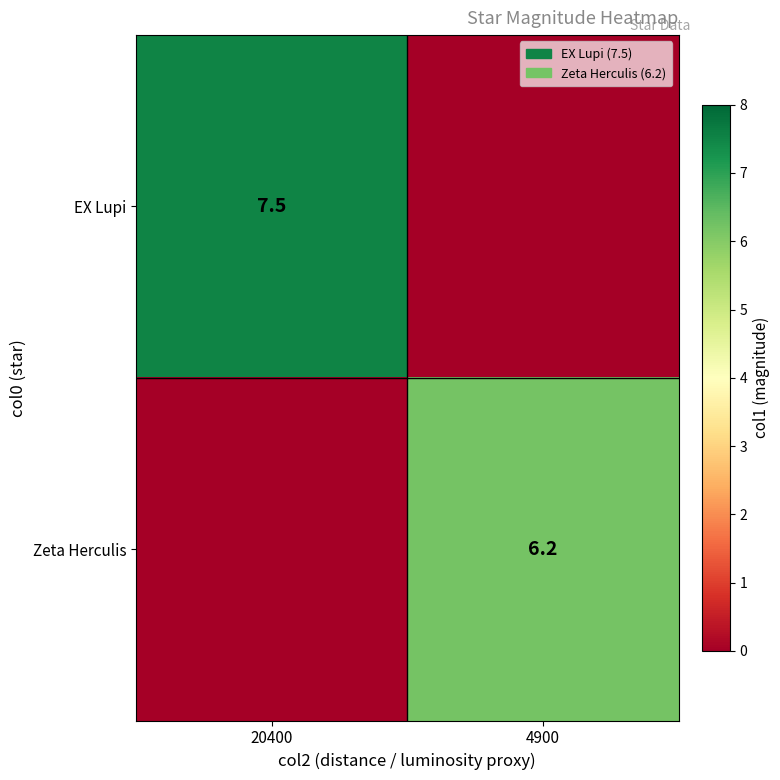

The EX Lupi series shows 7.5 at 20400. True or false?

True